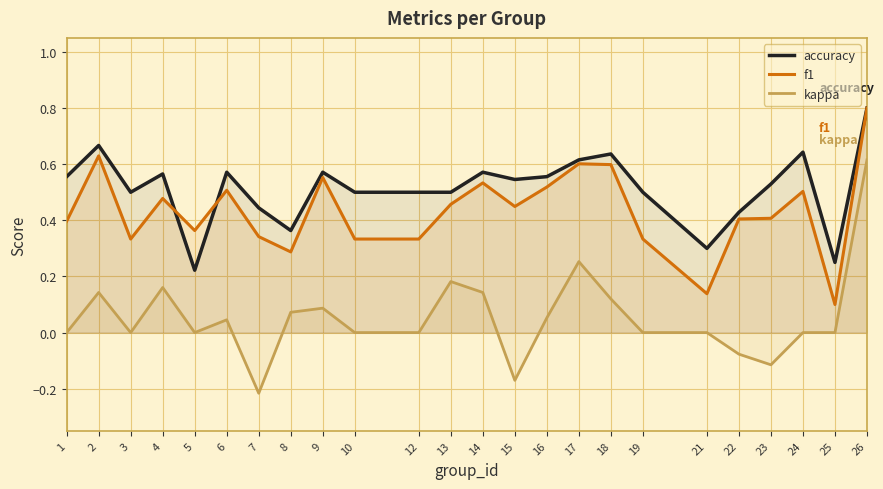

What is the sum of the f1 values at 18 and 26?

1.4